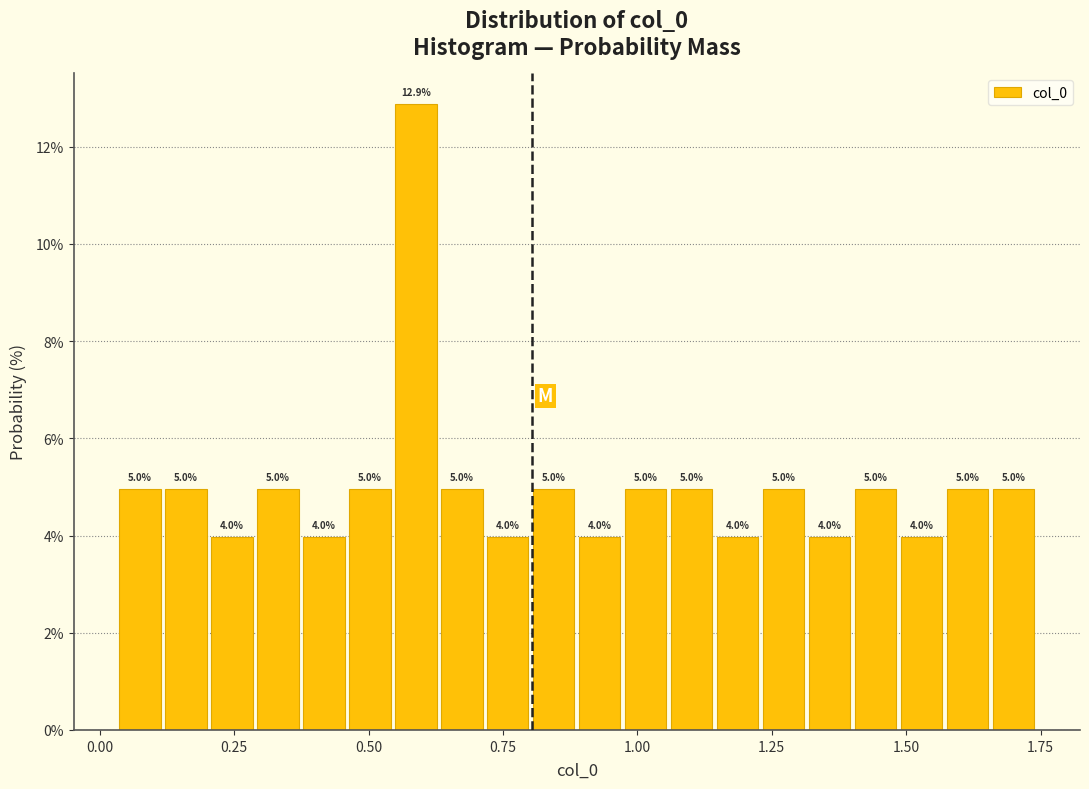

Read against the x-axis, roughly where is the centre of the tallest bar?

0.60